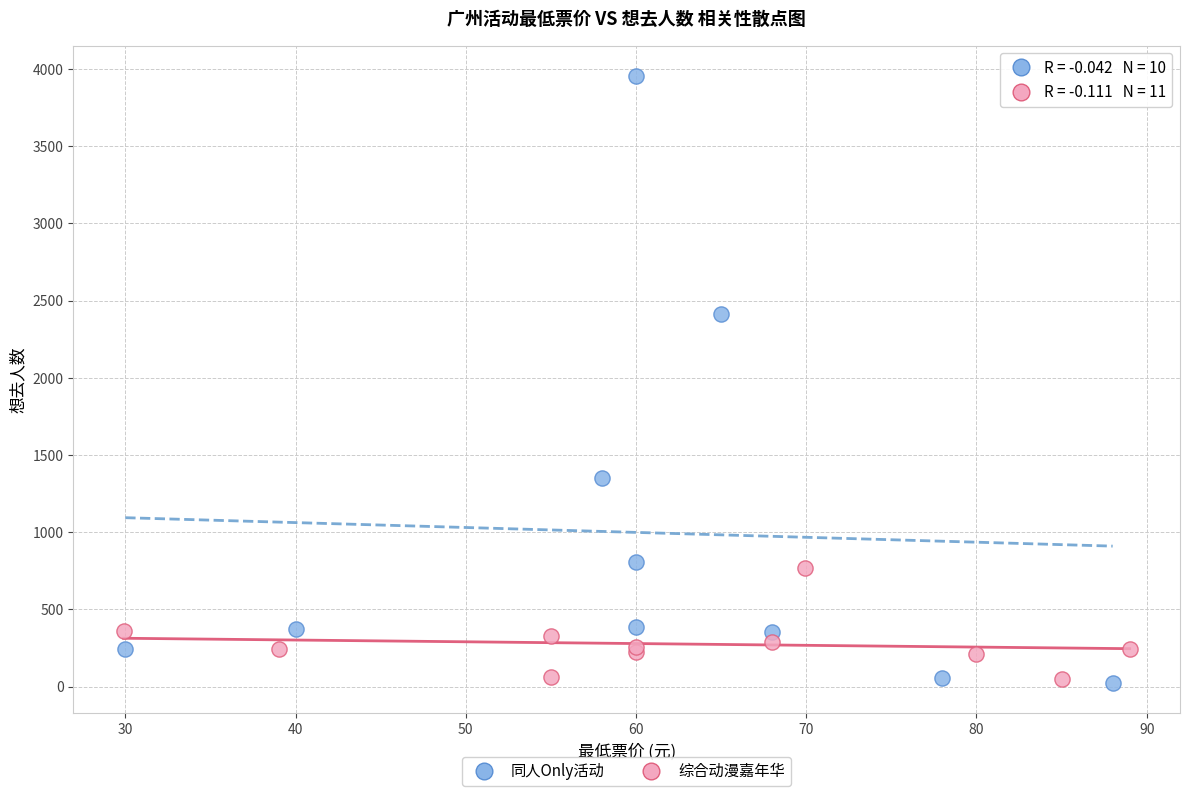

Which series reaches the maximum Y coordinate?

同人Only活动